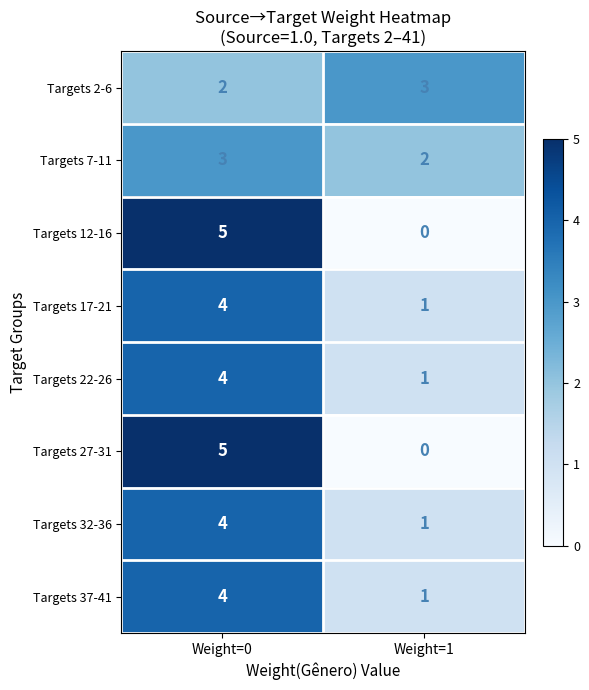

Reading left to right, extract all data points from this chart.

Targets 2-6: 2	3
Targets 7-11: 3	2
Targets 12-16: 5	0
Targets 17-21: 4	1
Targets 22-26: 4	1
Targets 27-31: 5	0
Targets 32-36: 4	1
Targets 37-41: 4	1